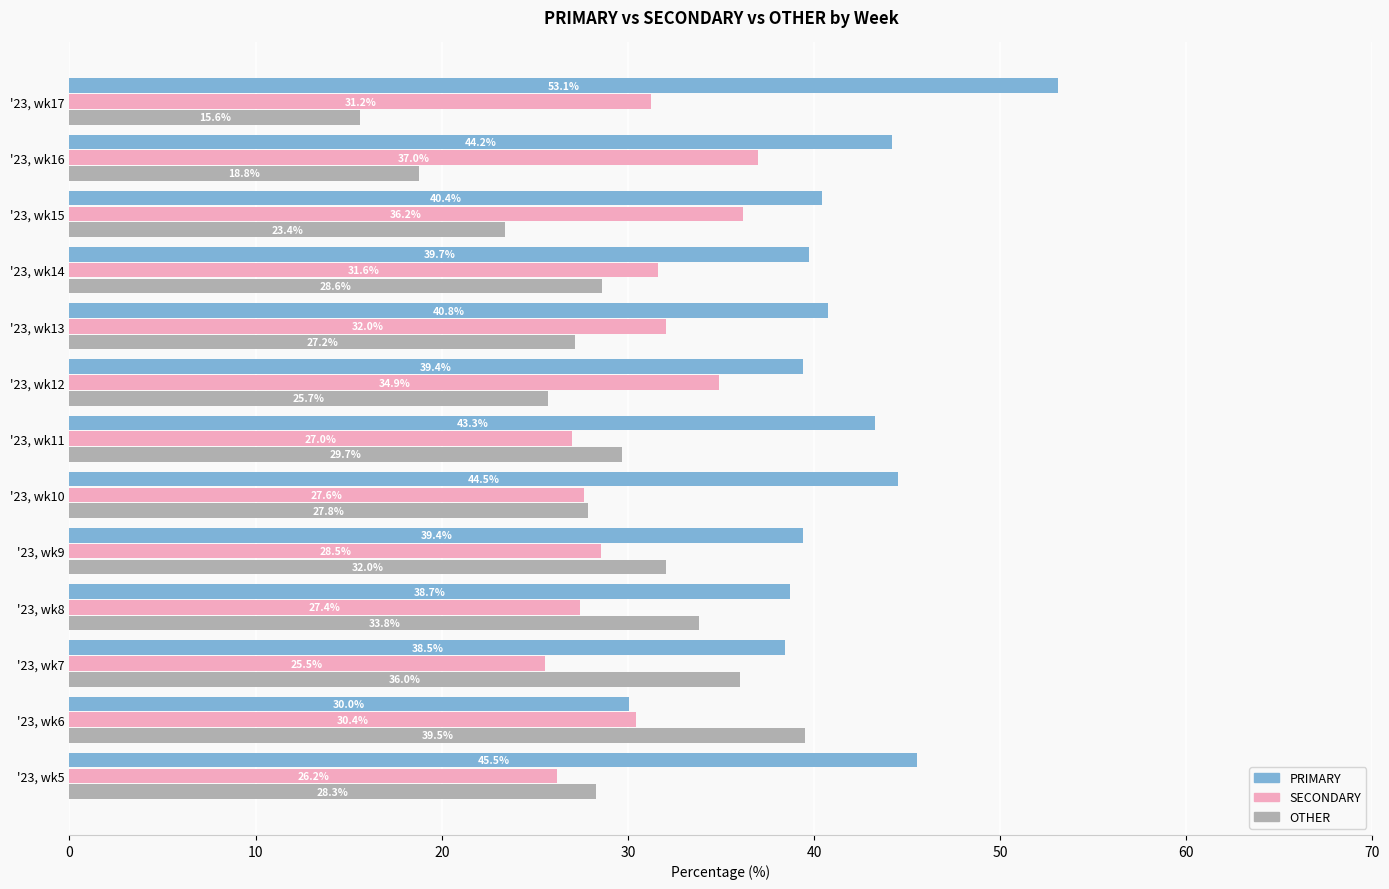

Which series has the widest spread of values?

OTHER